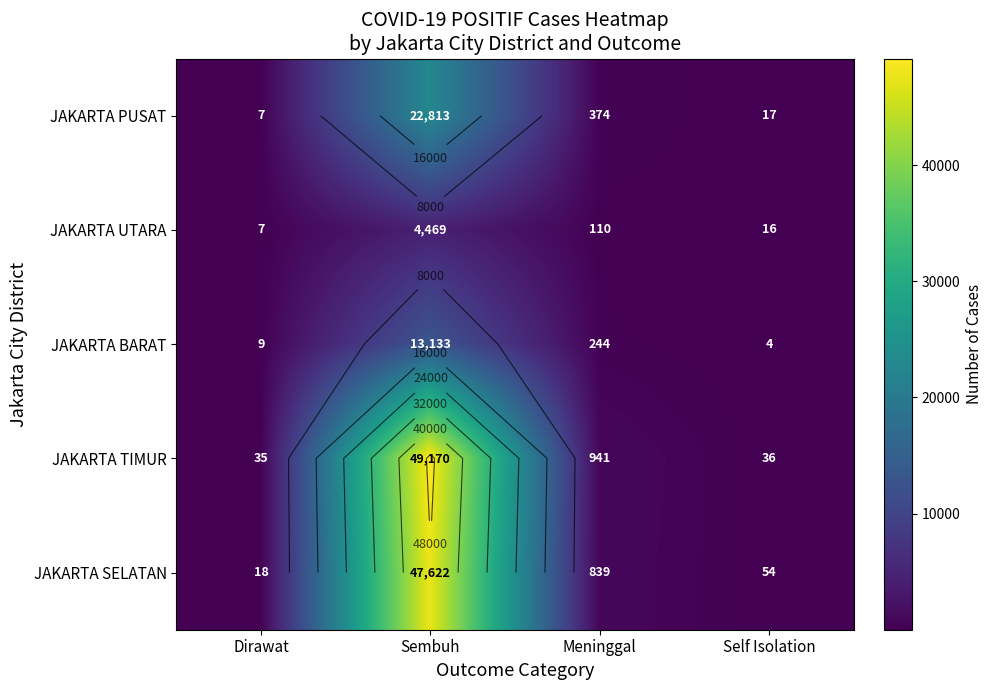

Which series has the largest total across all categories?

JAKARTA TIMUR